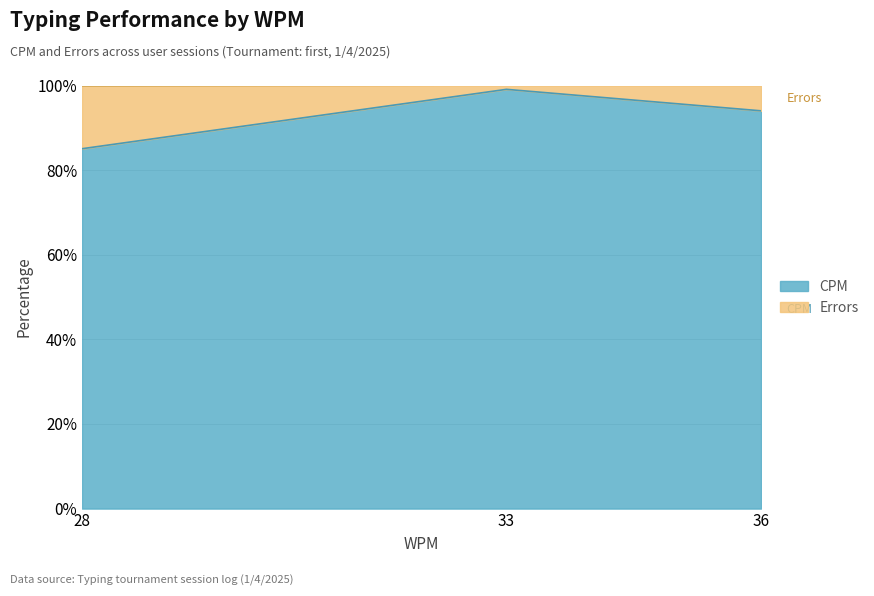

What is the highest value of the CPM series?

99.1